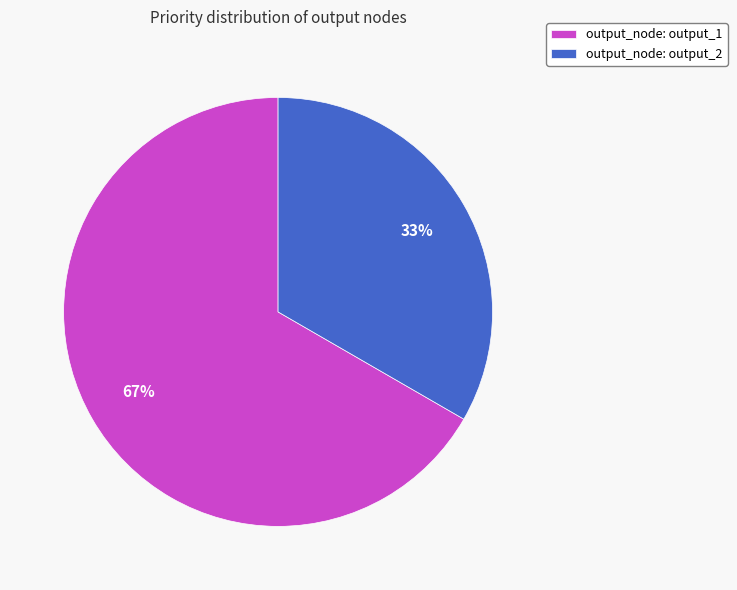

The output_node: output_2 slice represents 47% of the pie. True or false?

False